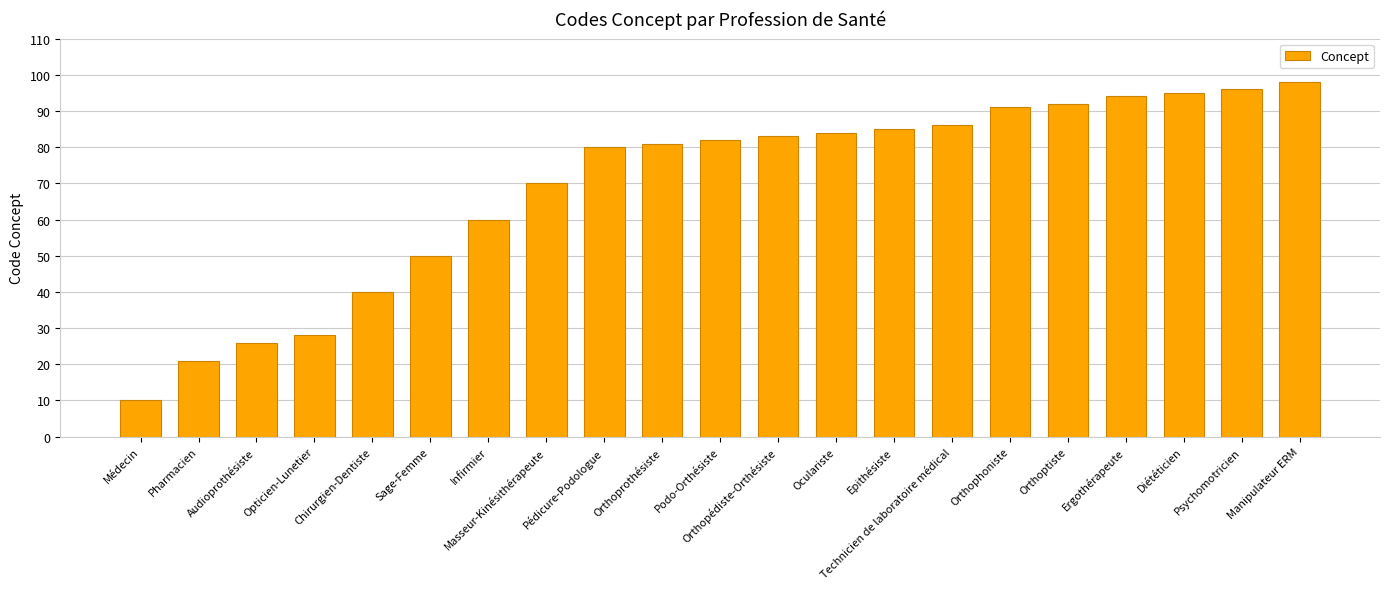

What is the difference between the second highest and minimum values?

86